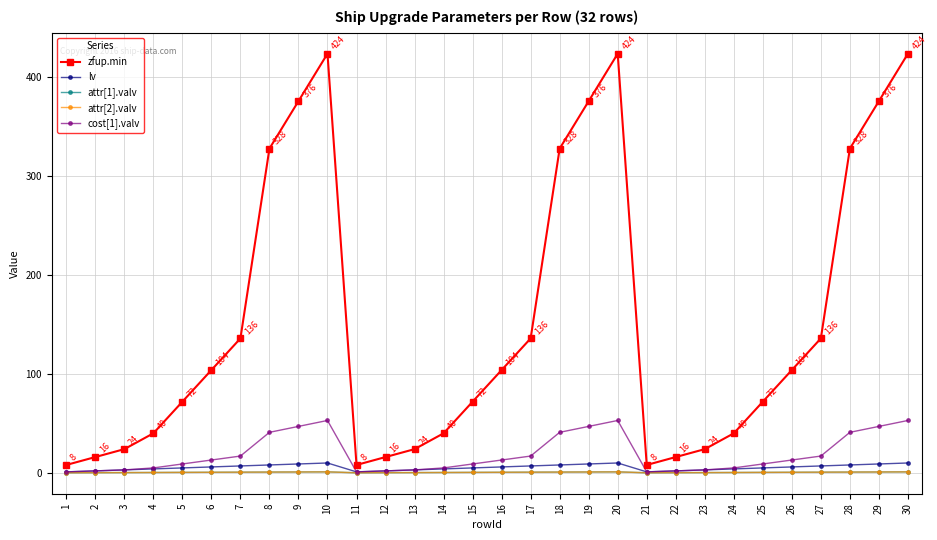

Is the value of lv at 11 greater than the value of zfup.min at 5?

No